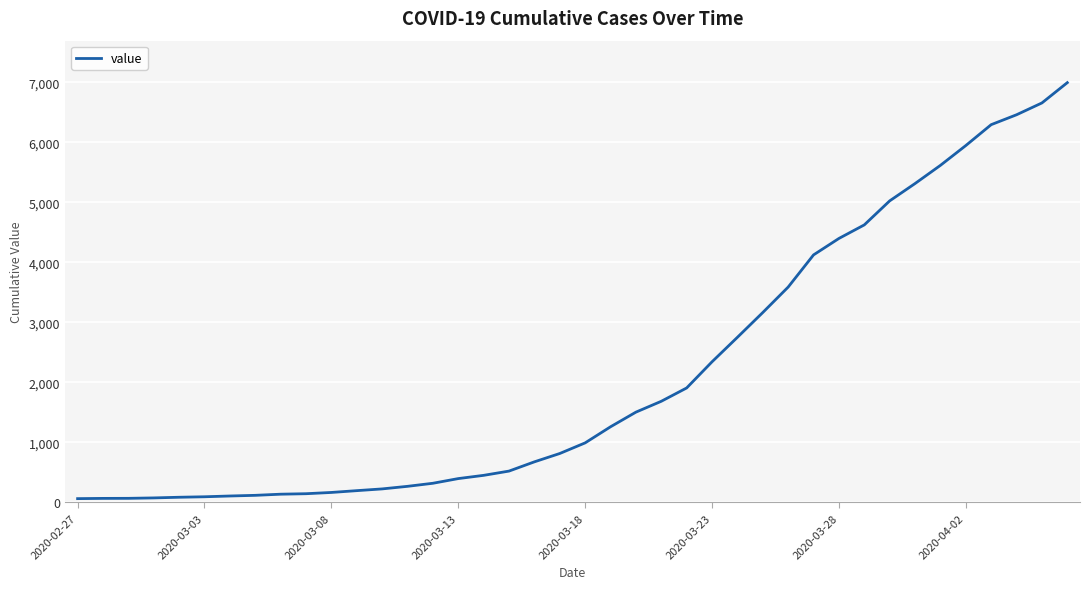

What is the difference between the maximum and minimum values?

6931